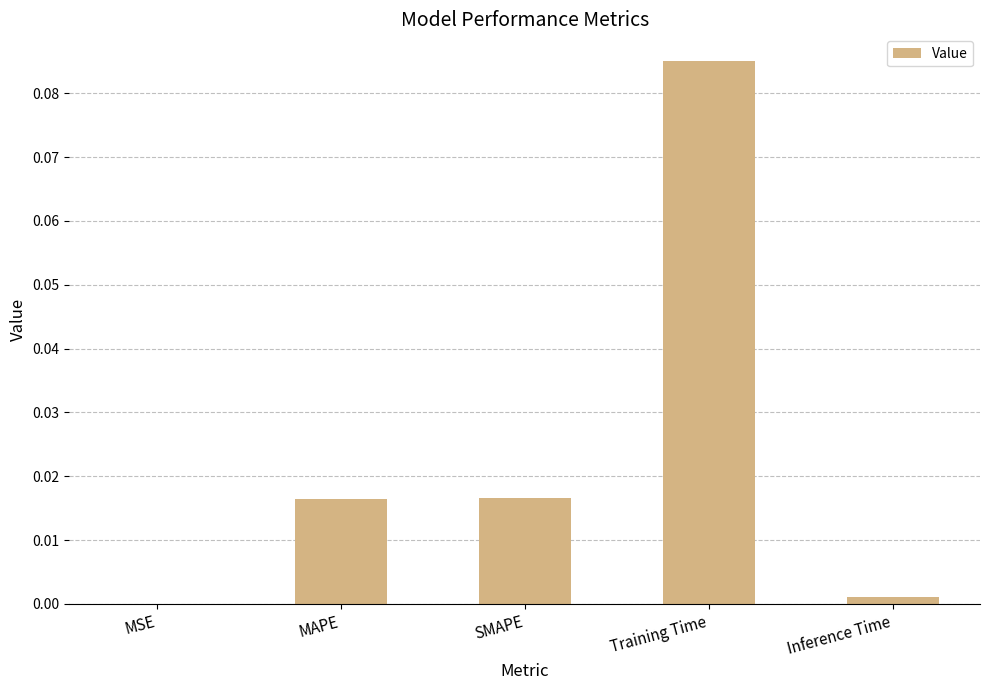

Between MSE and MAPE, which is larger?

MAPE